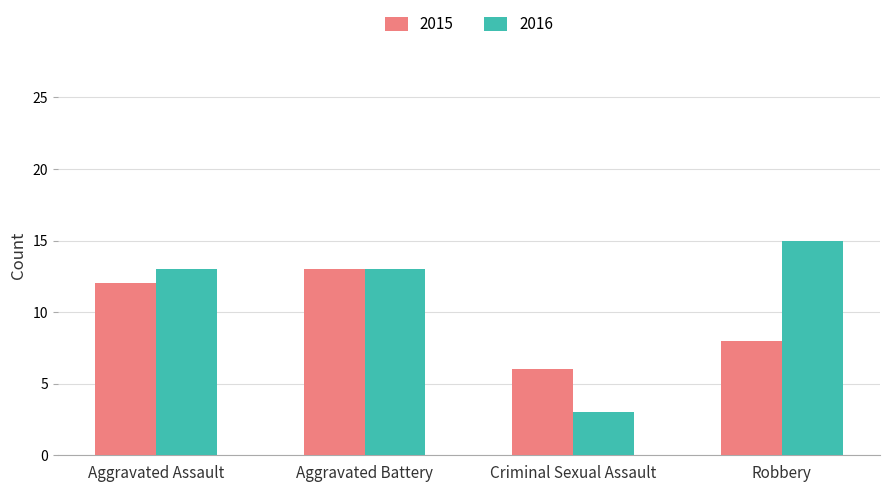

What is the label of the 2nd bar from the left?

Aggravated Battery